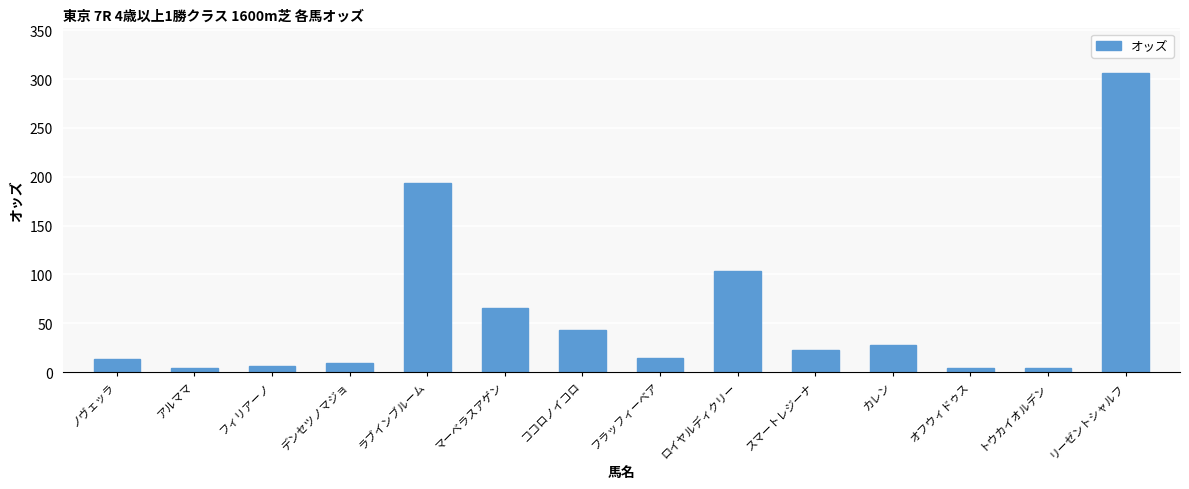

What is the label of the 11th bar from the left?

カレン